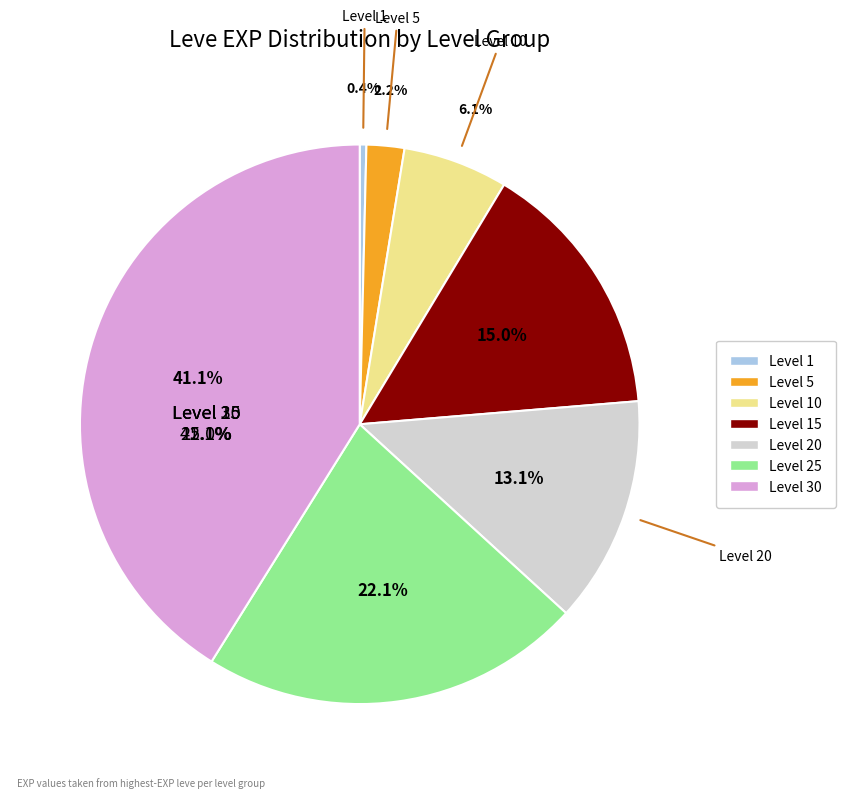

What percentage is NOT represented by Level 10?

93.9%